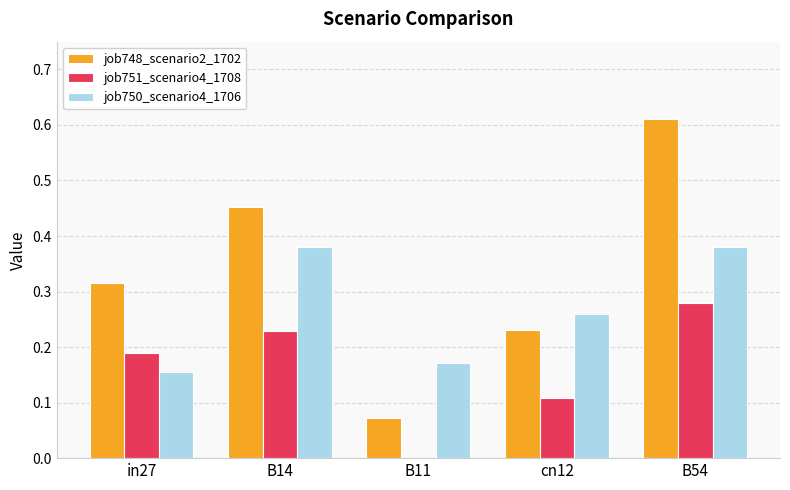

At which label is job751_scenario4_1708 closest to 0?

B11